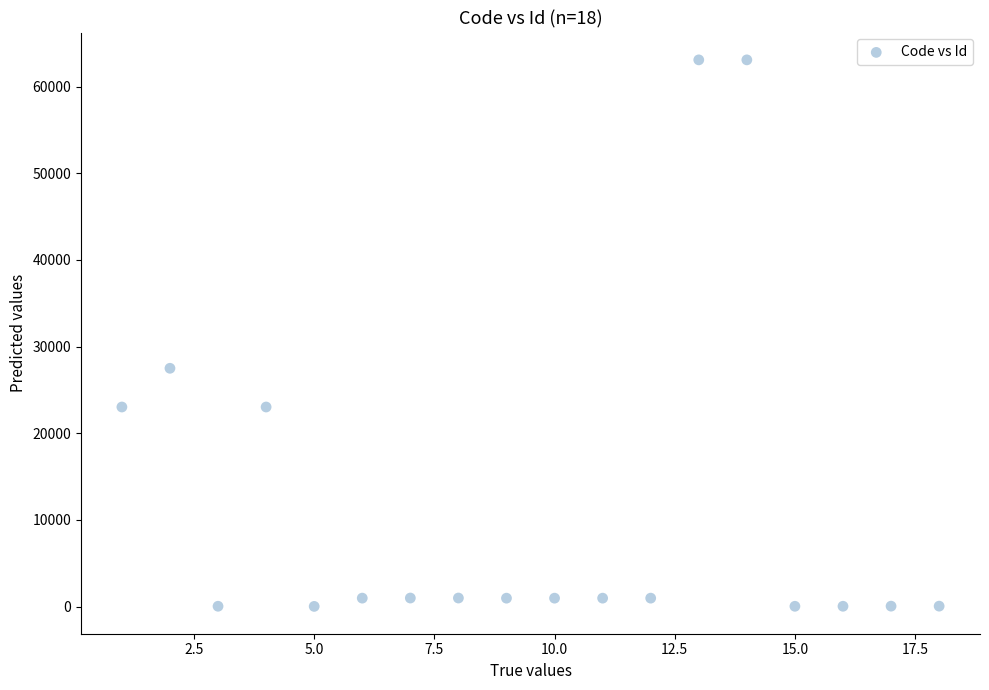

What Y value in the scatter plot is closest to 31554?

27498